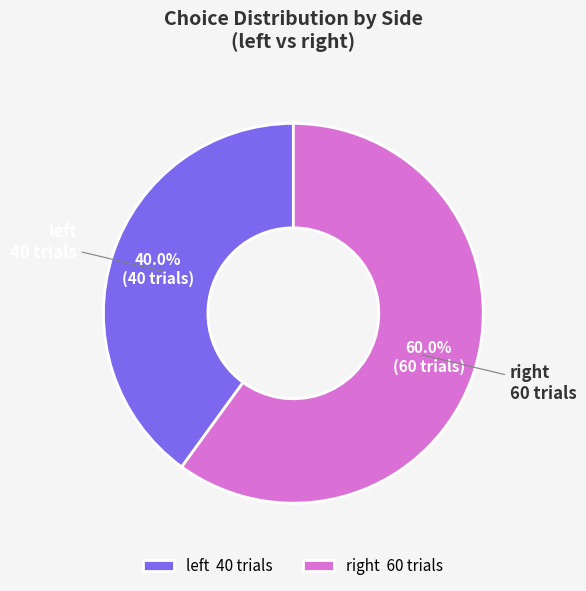

What is the largest slice in the pie chart?

right